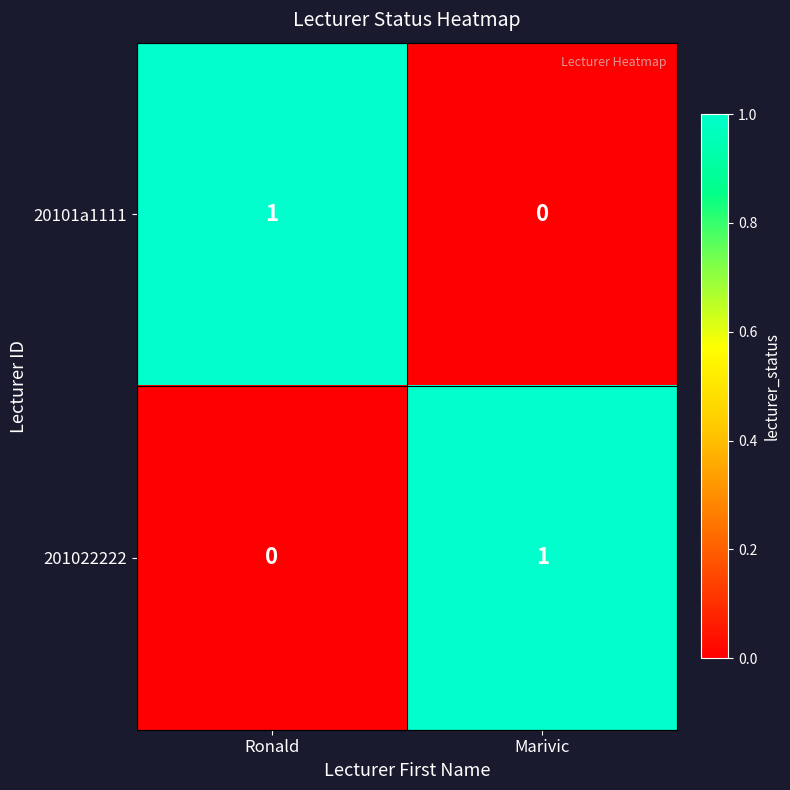

Which category has the lowest value in the 20101a1111 series?

Marivic